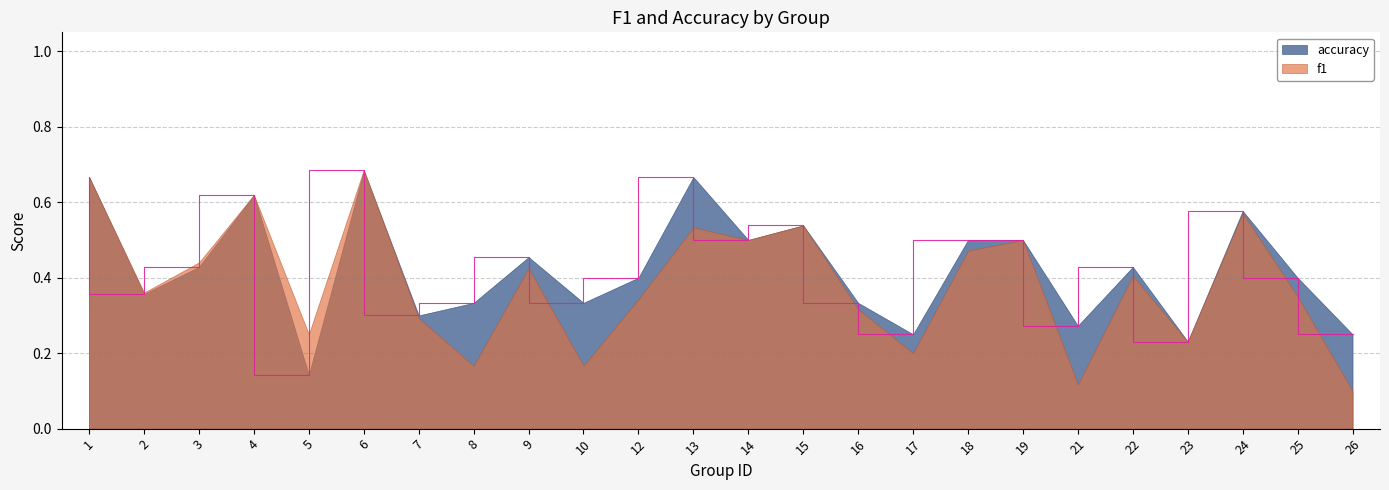

What is the smallest value displayed?

0.1